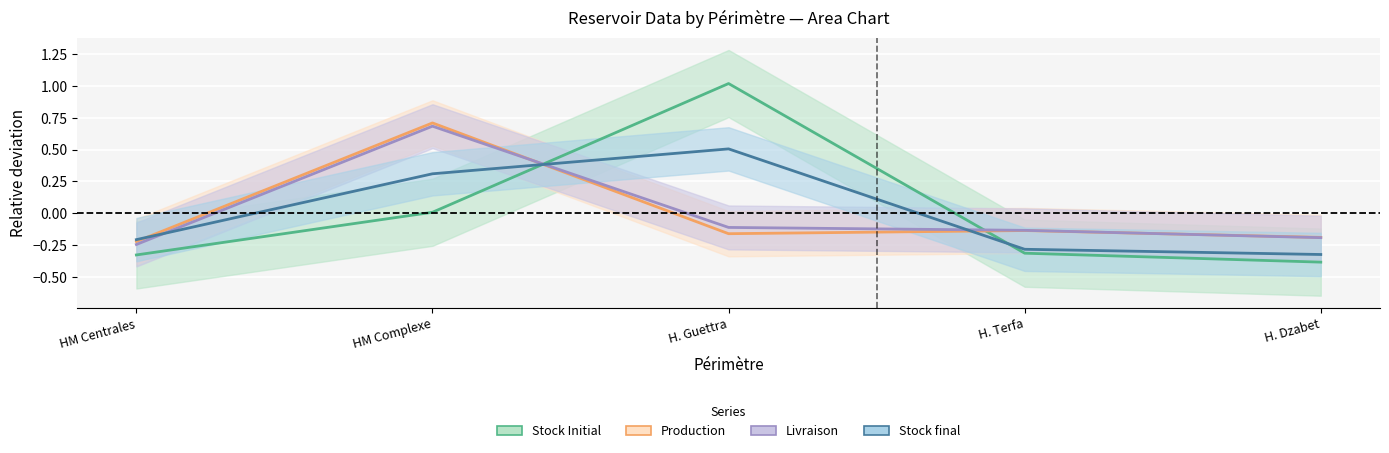

Between HM Centrales and H. Dzabet, which series saw the biggest shift?

Stock final